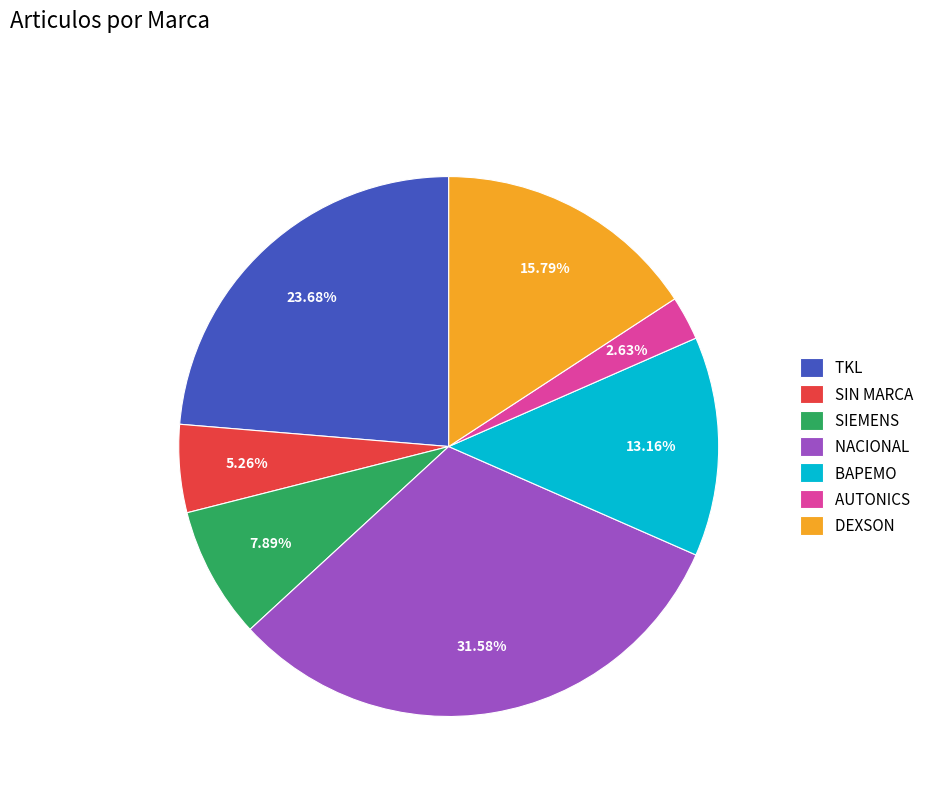

To the nearest percent, what is the combined percentage of TKL and DEXSON?

39%